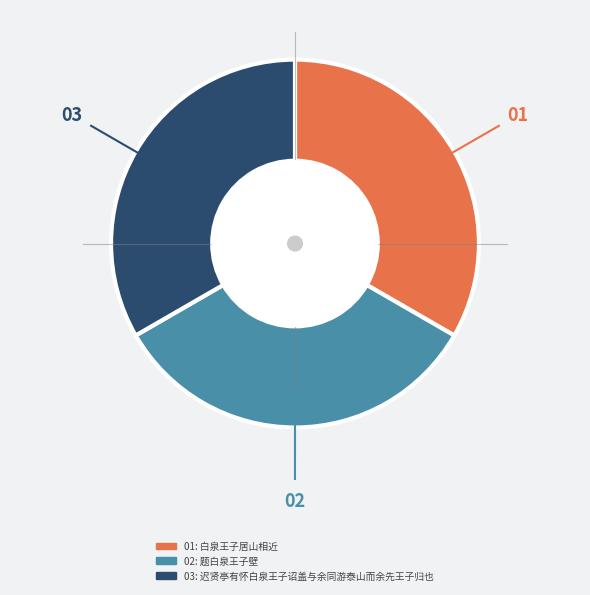

Is there a majority slice in this chart?

No